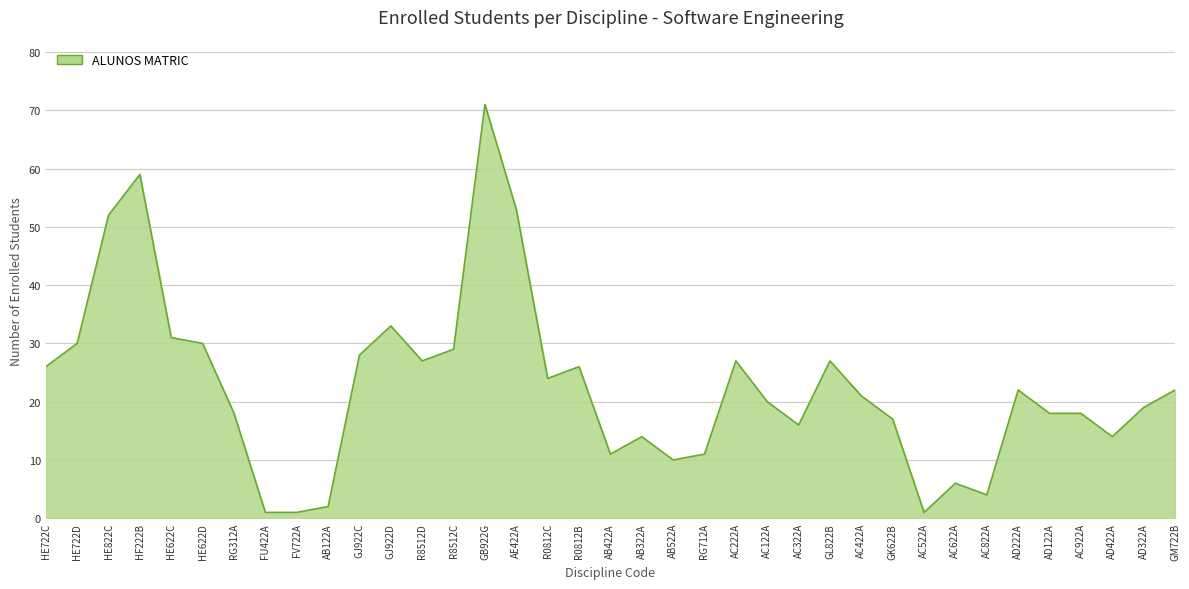

What position from the left is R0812C?

17